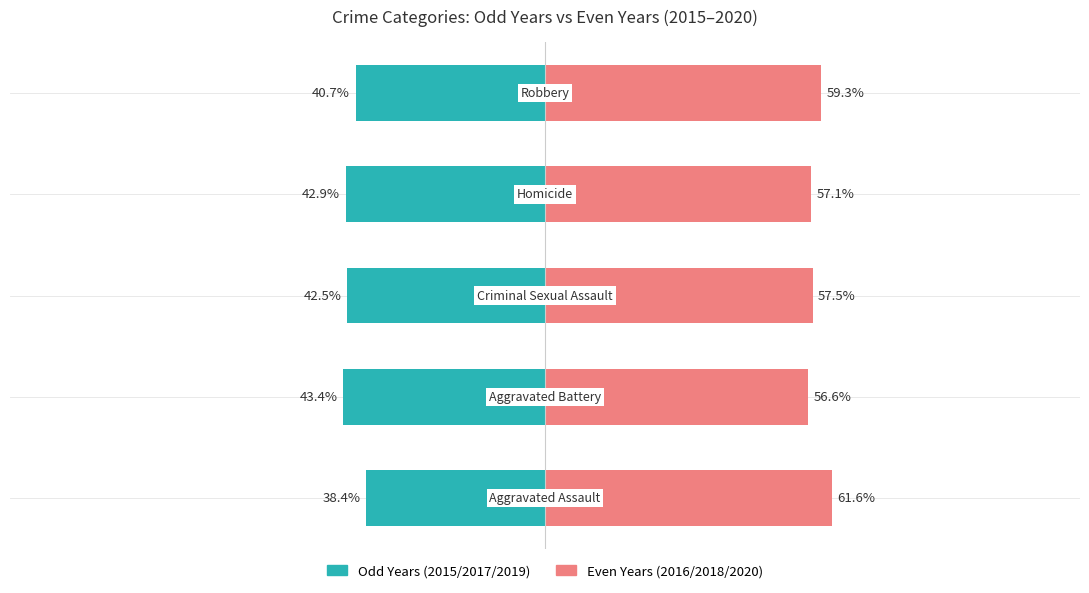

What is the greatest value displayed?

61.6